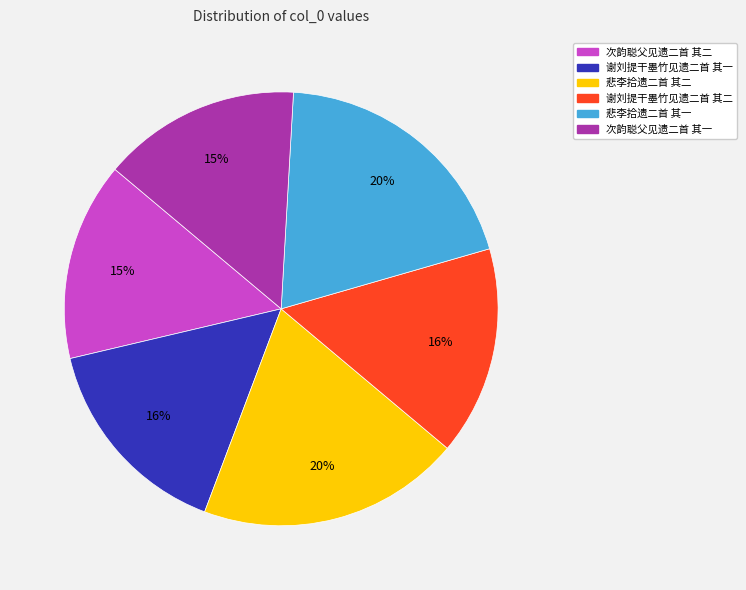

To the nearest percent, what is the combined percentage of 悲李拾遗二首 其一 and 谢刘提干墨竹见遗二首 其一?

35%